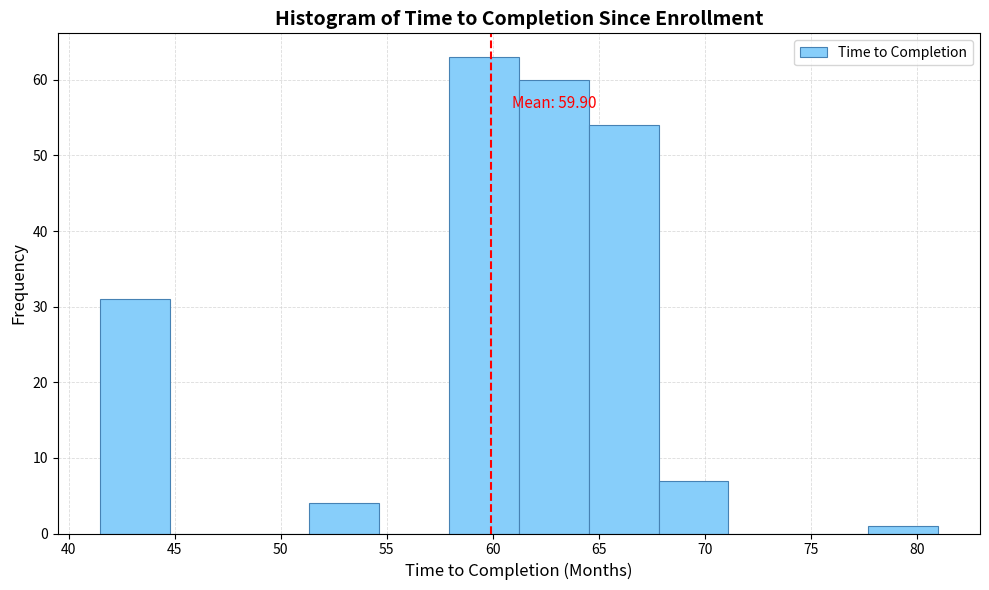

Which range on the x-axis has the tallest bar?

58.0 to 61.0